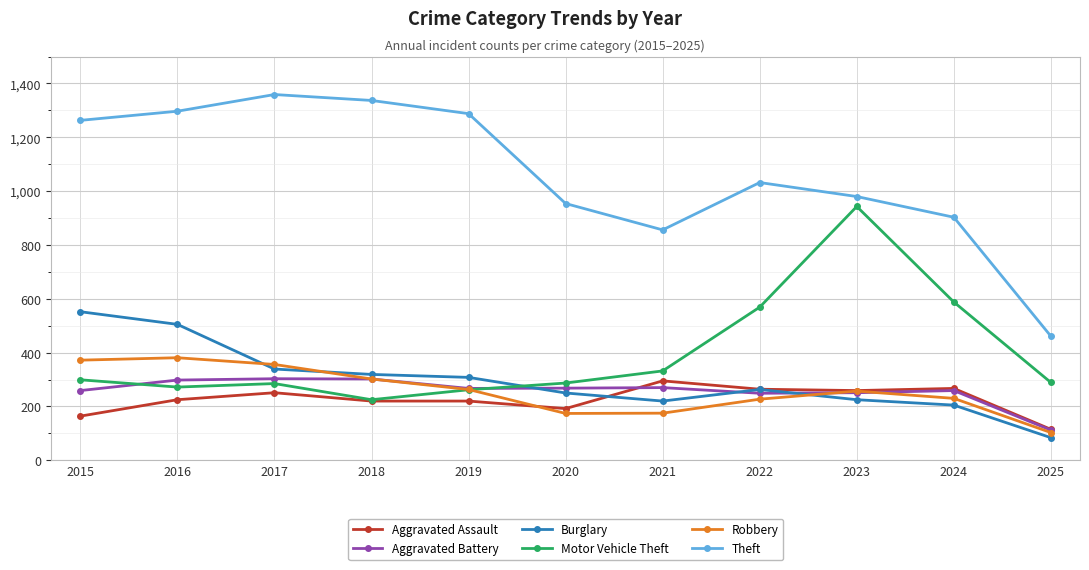

Where is Theft nearest to the value 910?

2024